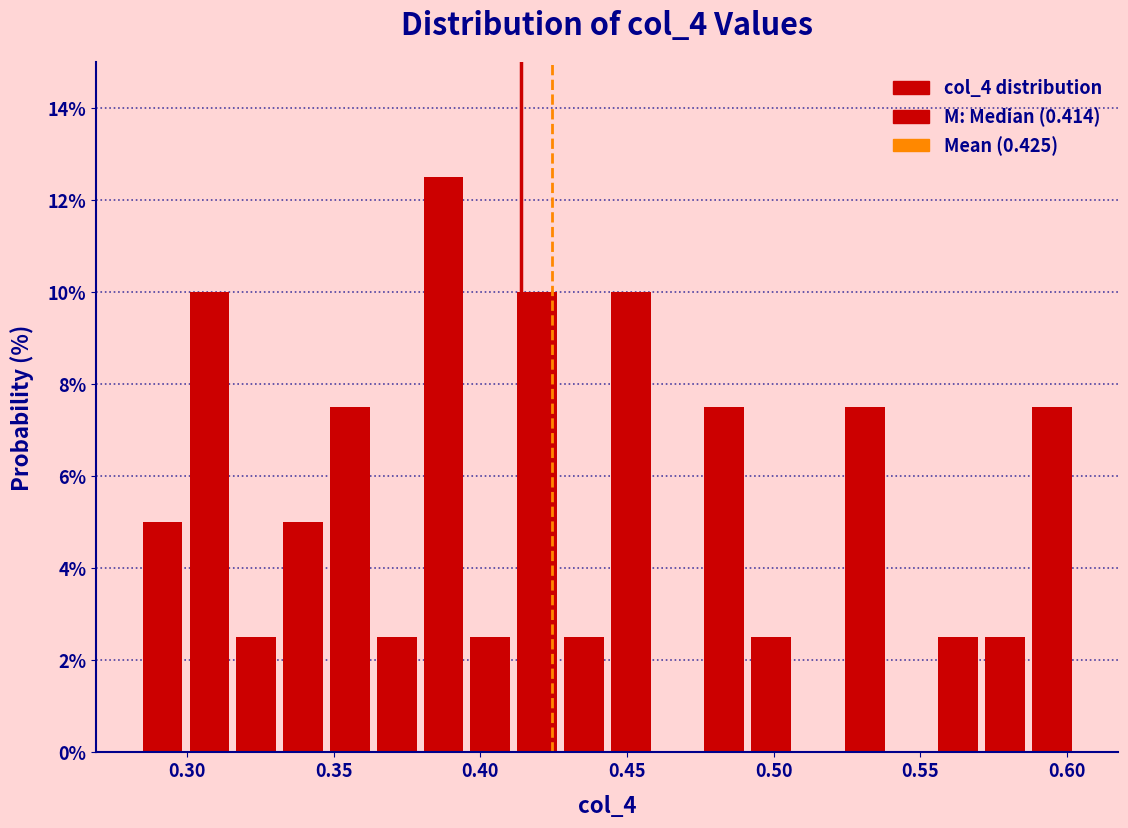

Read against the x-axis, roughly where is the centre of the tallest bar?

0.385